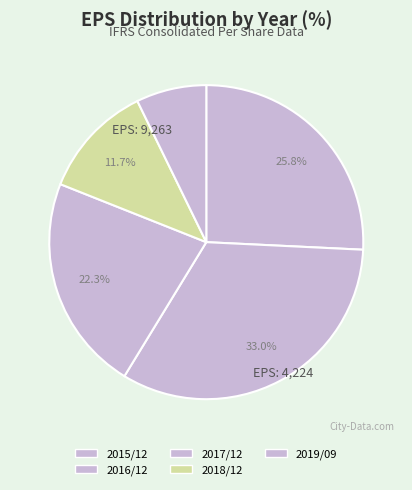

Combined, what portion of the pie is 2019/09 and 2017/12?

29.5%